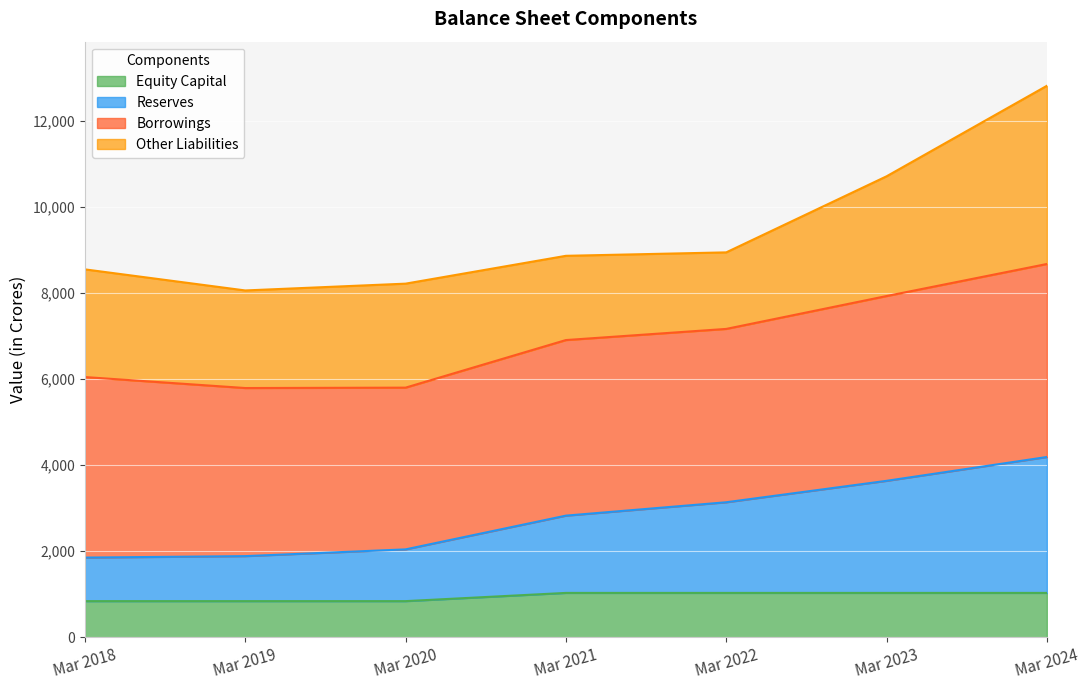

At which category is the sum across all series the highest?

Mar 2024